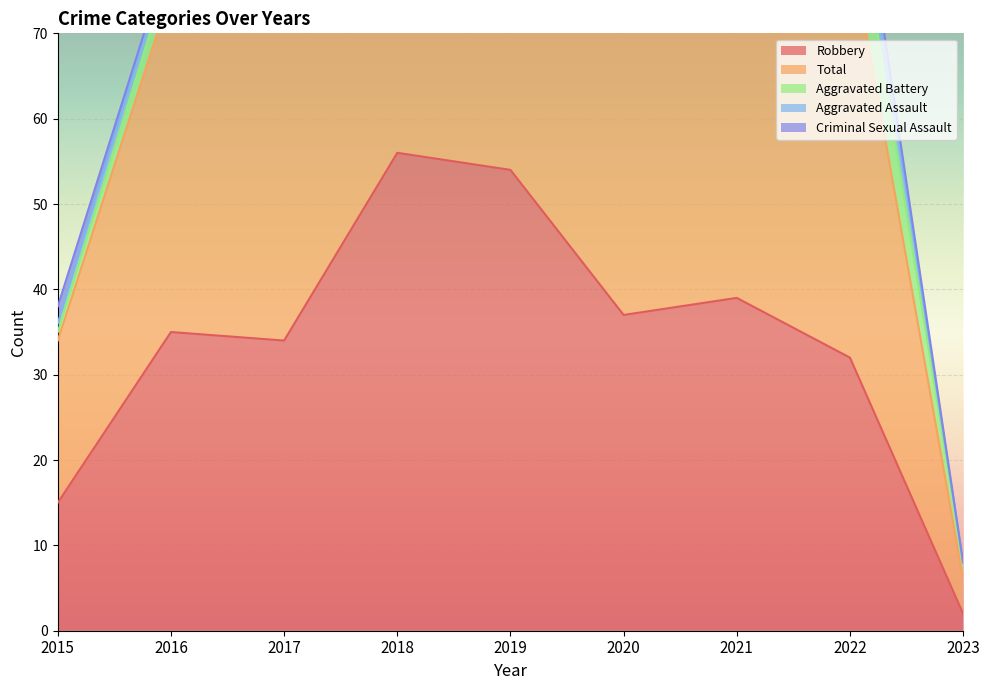

Where do Aggravated Battery and Aggravated Assault first cross each other?

2017 and 2018